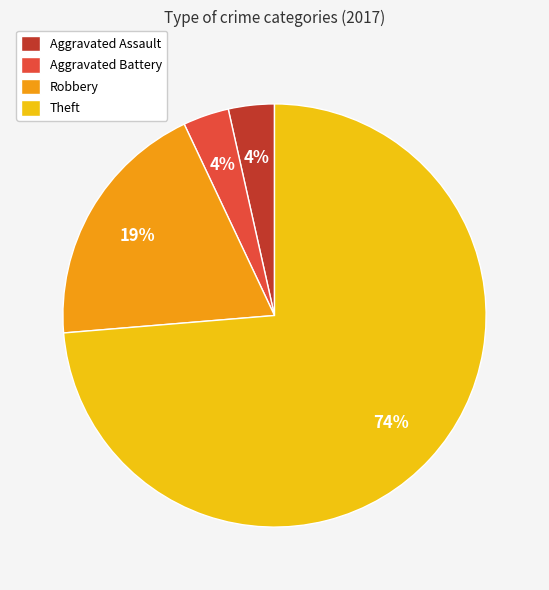

To the nearest percent, what is the combined percentage of Theft and Aggravated Assault?

77%